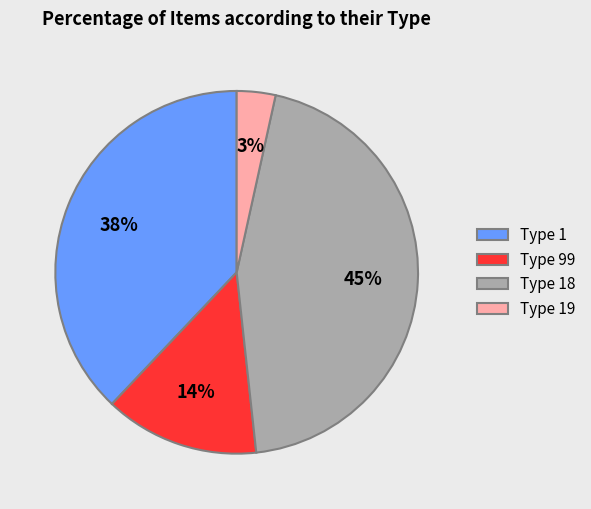

The Type 99 slice represents 8% of the pie. True or false?

False